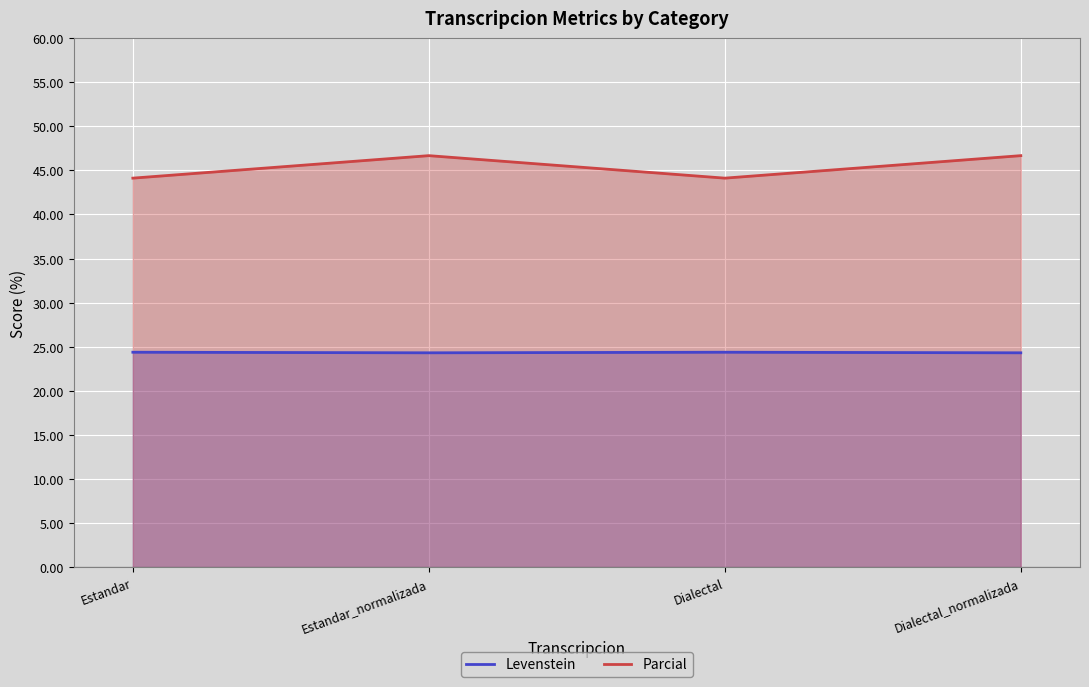

Where is Parcial nearest to the value 45?

Estandar